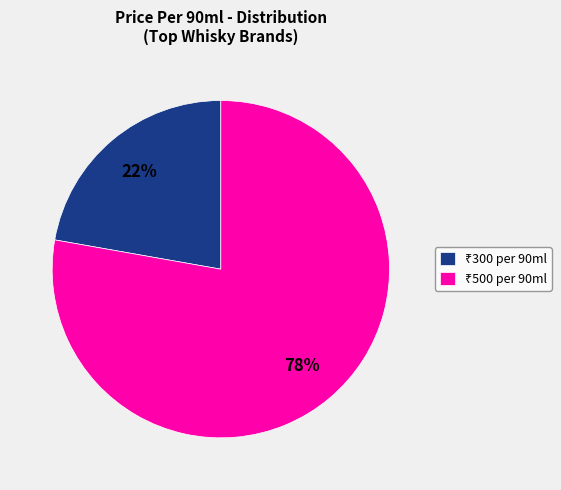

To the nearest percent, what is the average slice percentage?

50%